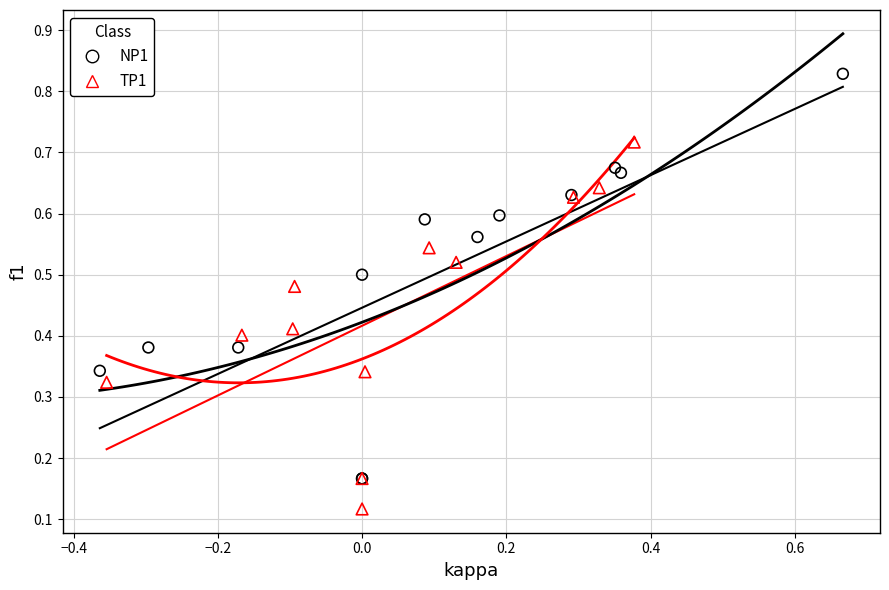

Which series reaches the maximum Y coordinate?

NP1